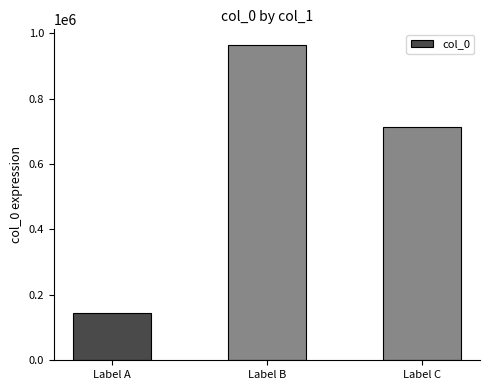

List the labels in order of value, smallest first.

Label A, Label C, Label B